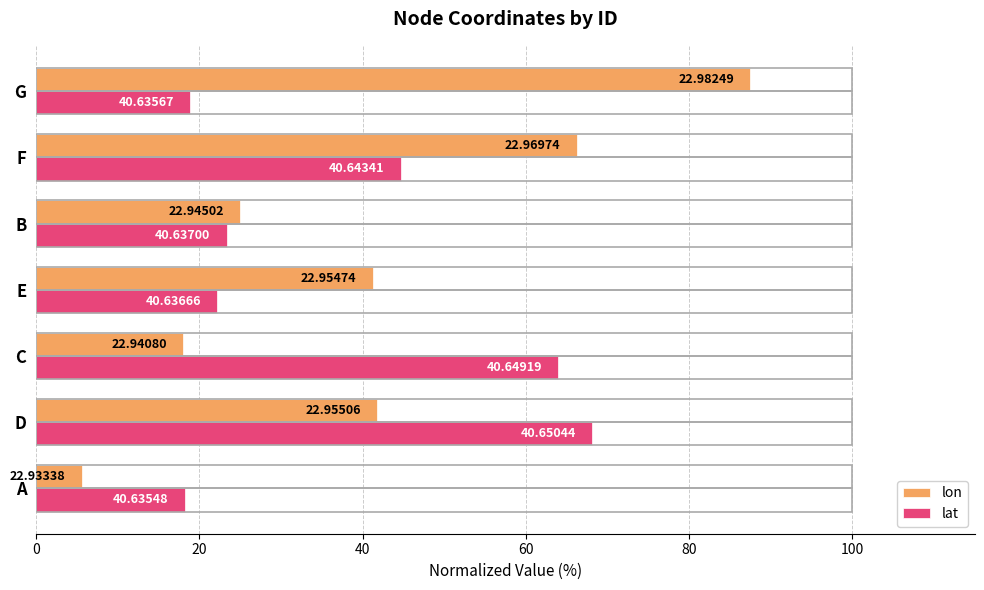

What are all the series names shown in the legend?

lon, lat